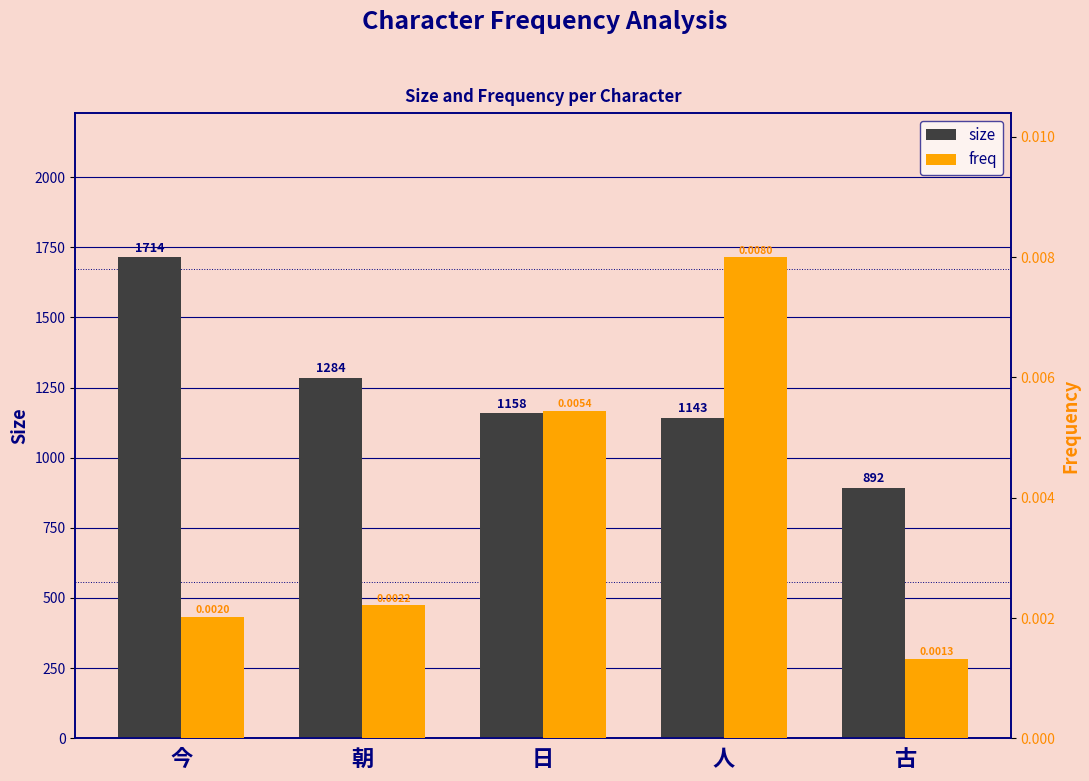

How many values in the size series are below 1158?

2